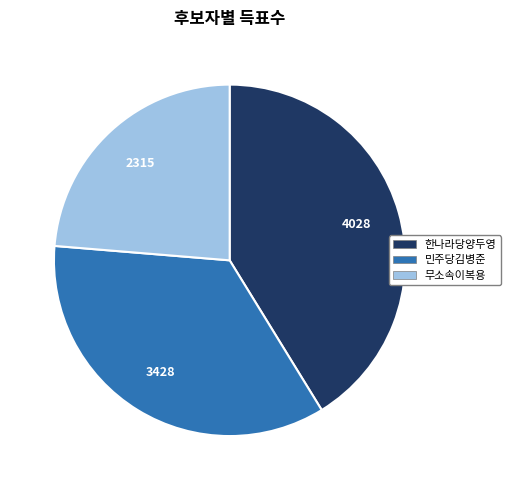

Is it true that 무소속이복용 is 24% of the pie?

True